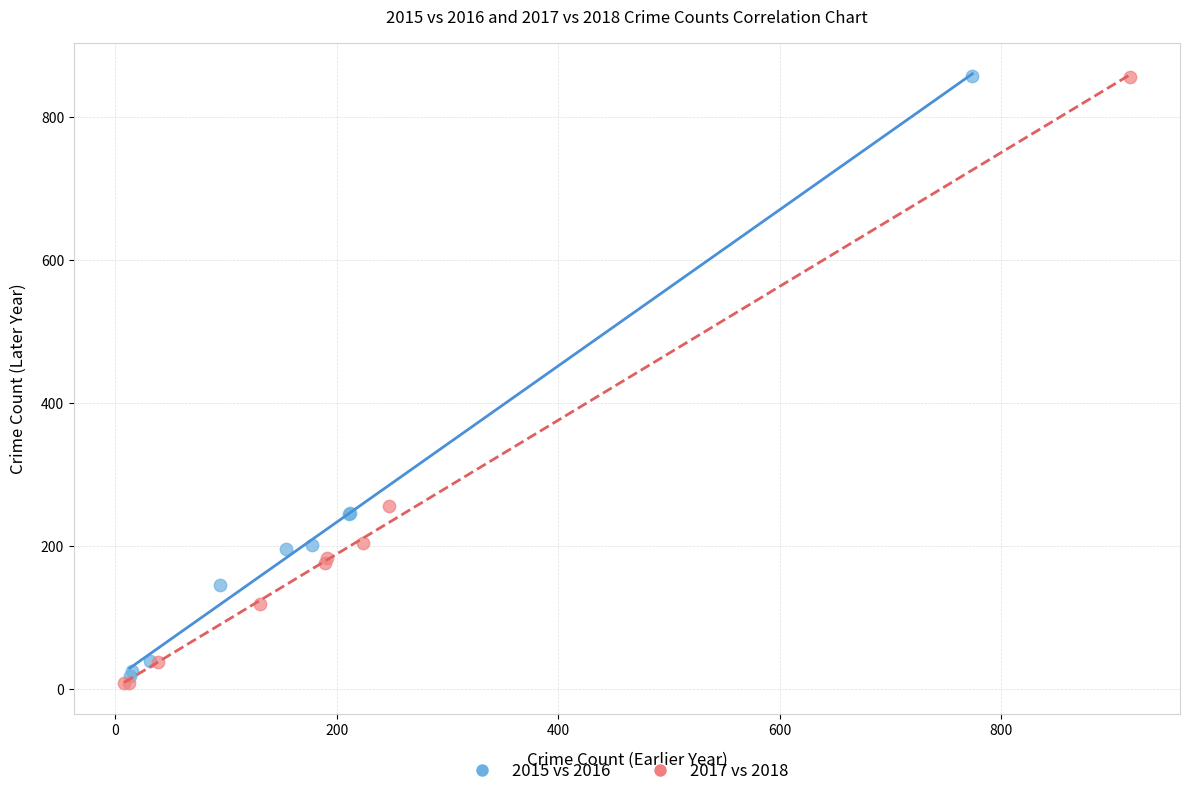

What are all the series names shown in the legend?

2015 vs 2016, 2017 vs 2018